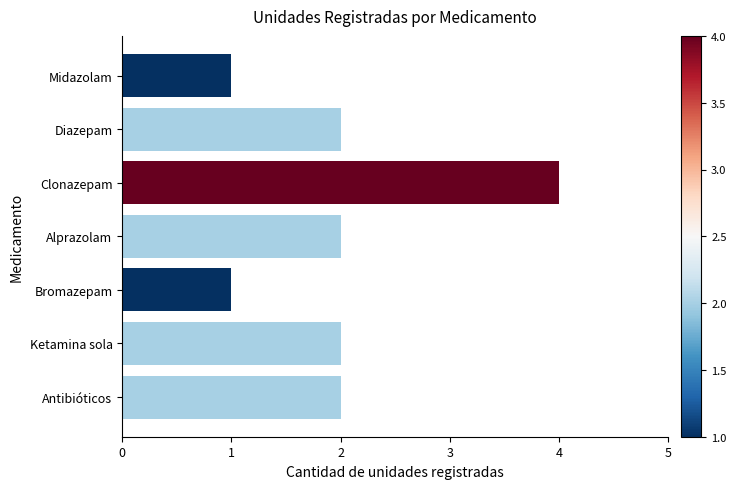

At which category does the chart reach its peak across all series?

Clonazepam